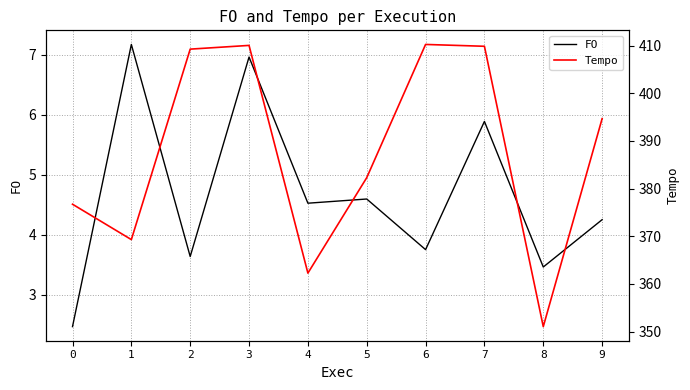

What is the average value of the FO series?

4.7